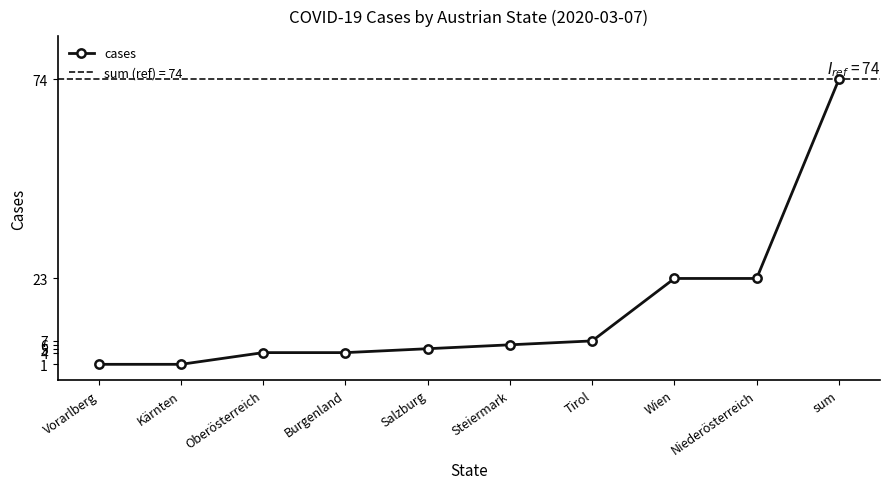

Is it true that the value at Vorarlberg is 1?

False